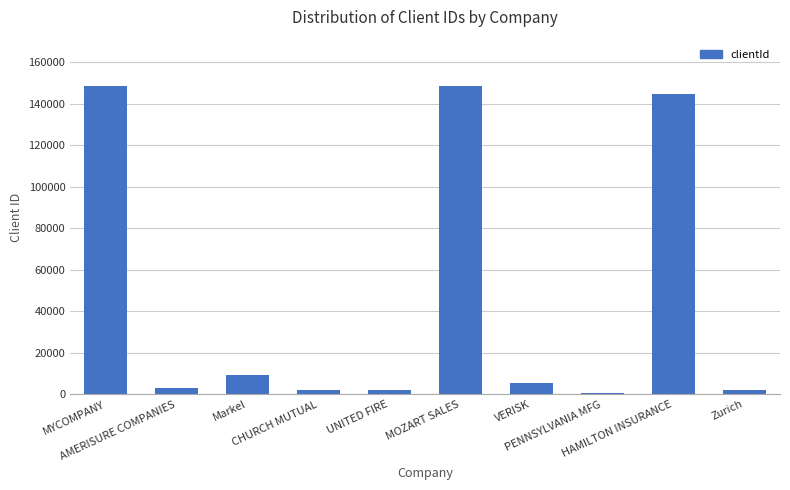

What is the sum of all values?

466271